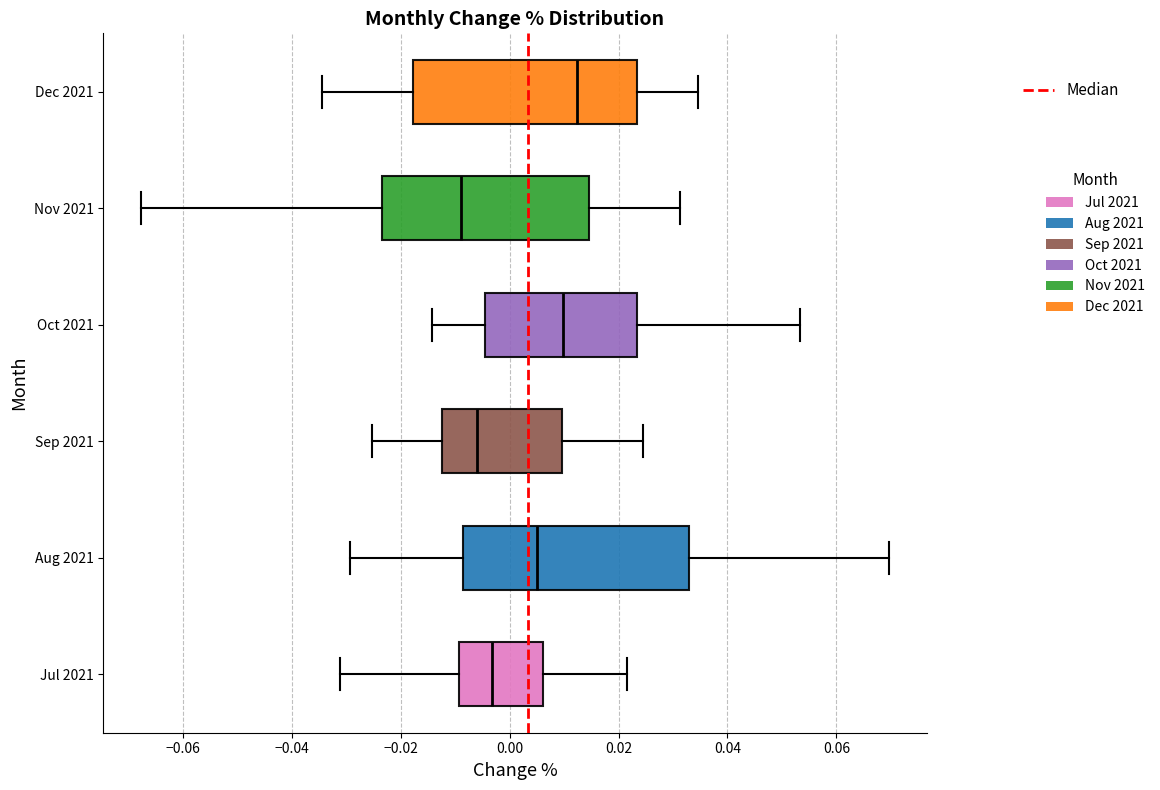

Reading bottom to top, transcribe this box plot: for each box, give where its median line is, the range the box spans, and where its two whiskers end, as read against the x-axis. The values are not printed on the chart, so give them approximately, as read against the axis.

Jul 2021: median -0.004, box -0.010 to 0.006, whiskers -0.032 to 0.022
Aug 2021: median 0.006, box -0.008 to 0.032, whiskers -0.030 to 0.070
Sep 2021: median -0.006, box -0.012 to 0.010, whiskers -0.026 to 0.024
Oct 2021: median 0.010, box -0.004 to 0.024, whiskers -0.014 to 0.054
Nov 2021: median -0.008, box -0.024 to 0.014, whiskers -0.068 to 0.032
Dec 2021: median 0.012, box -0.018 to 0.024, whiskers -0.034 to 0.034